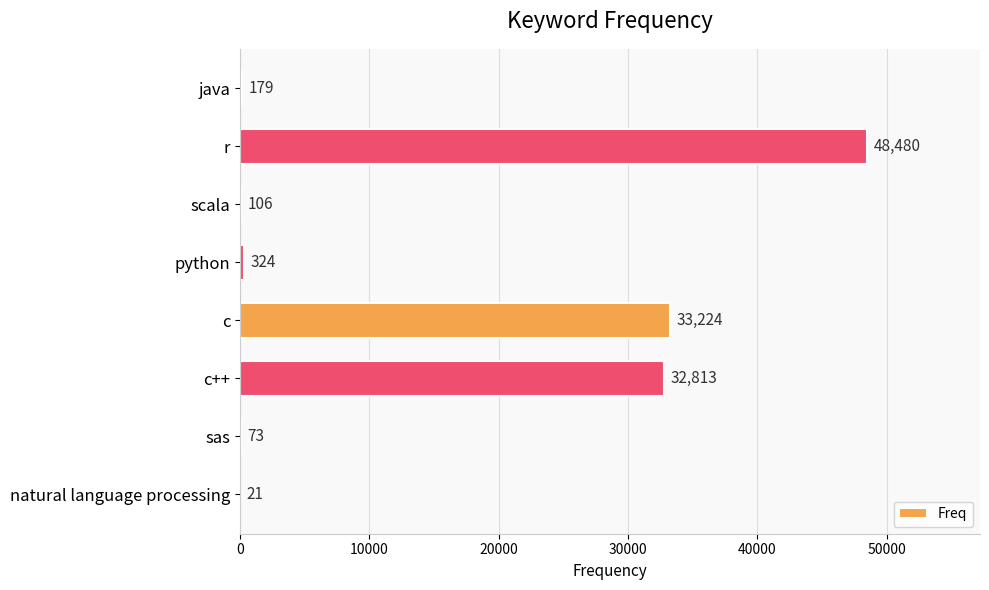

What is the approximate value at c?

33224